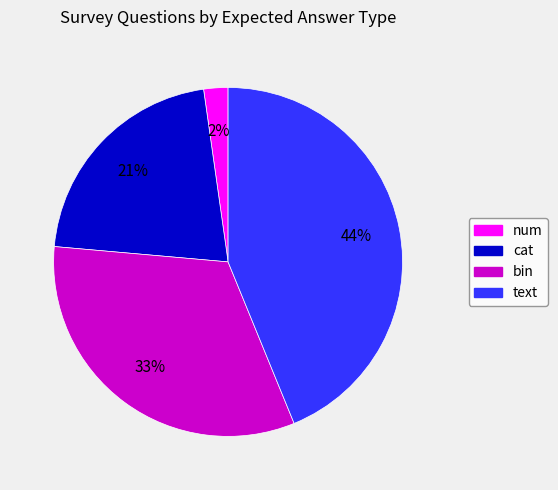

Approximately how many times larger is the value at num compared to bin?

0.1